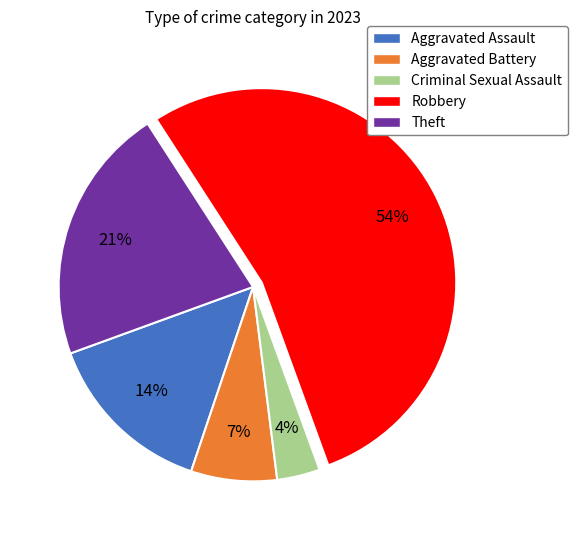

Combined, do Criminal Sexual Assault and Aggravated Assault account for over 50%?

No